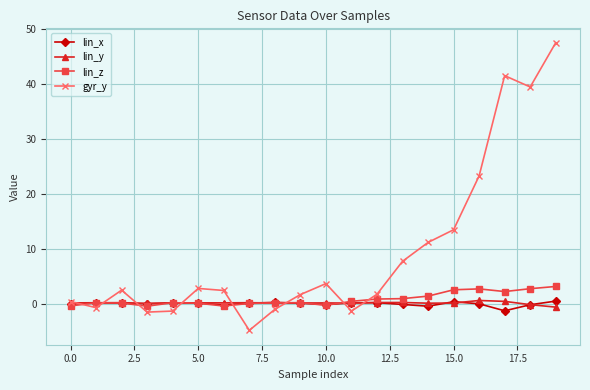

Which series has the widest spread of values?

gyr_y